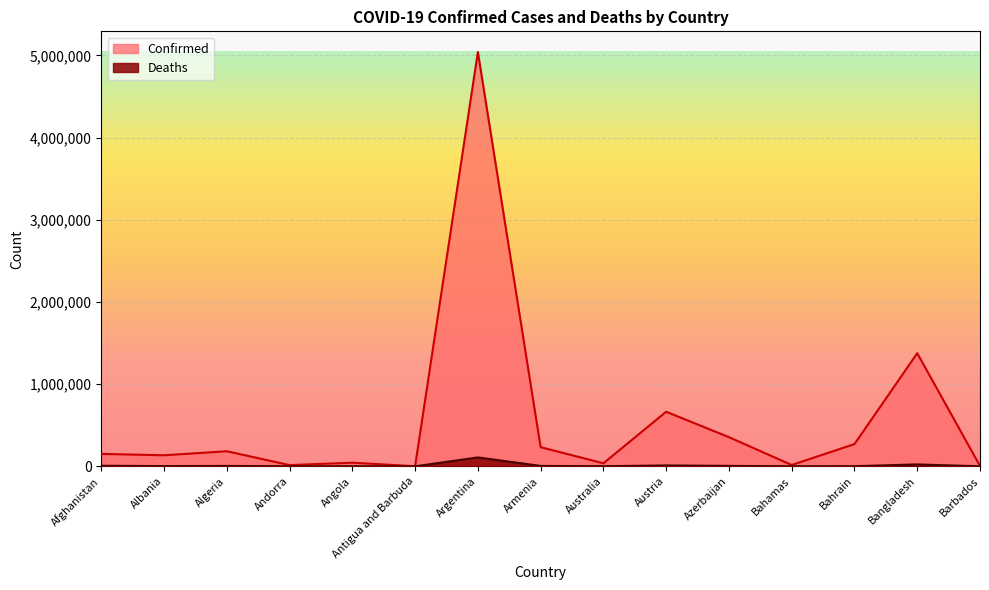

Rank the series by their maximum value, from lowest to highest.

Deaths, Confirmed